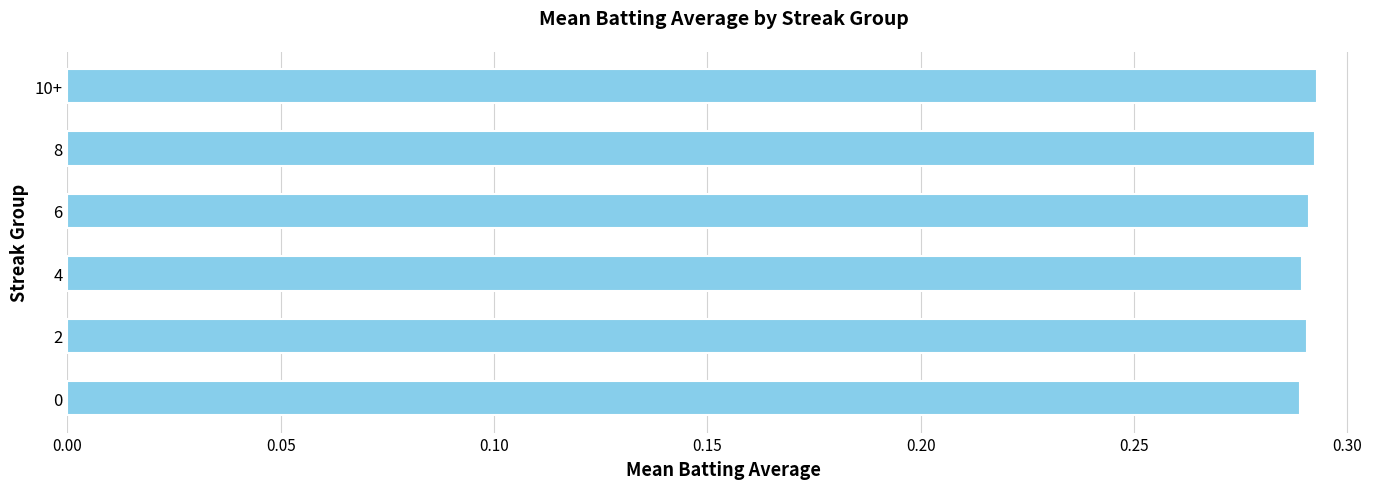

What is the sum of the values at 0 and 6?

0.6